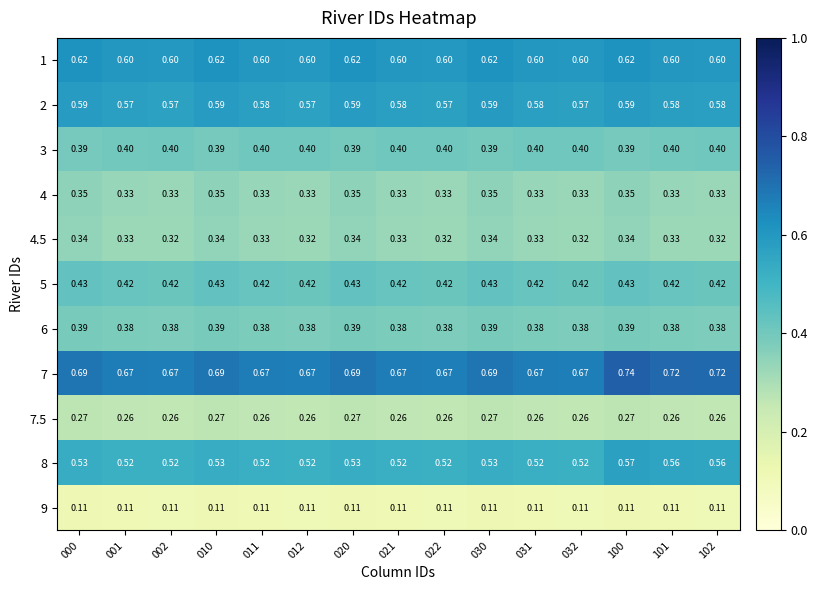

Is the value of 4.5 at 012 greater than the value of 9 at 032?

Yes